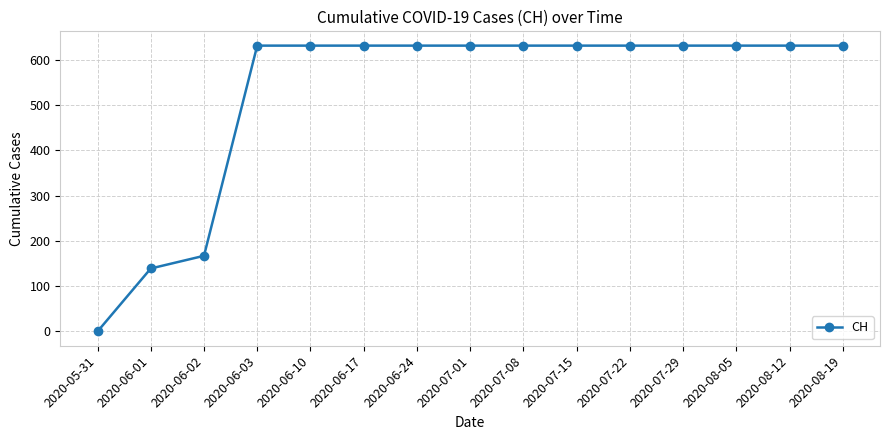

Is it true that the value at 2020-07-01 is 168?

False